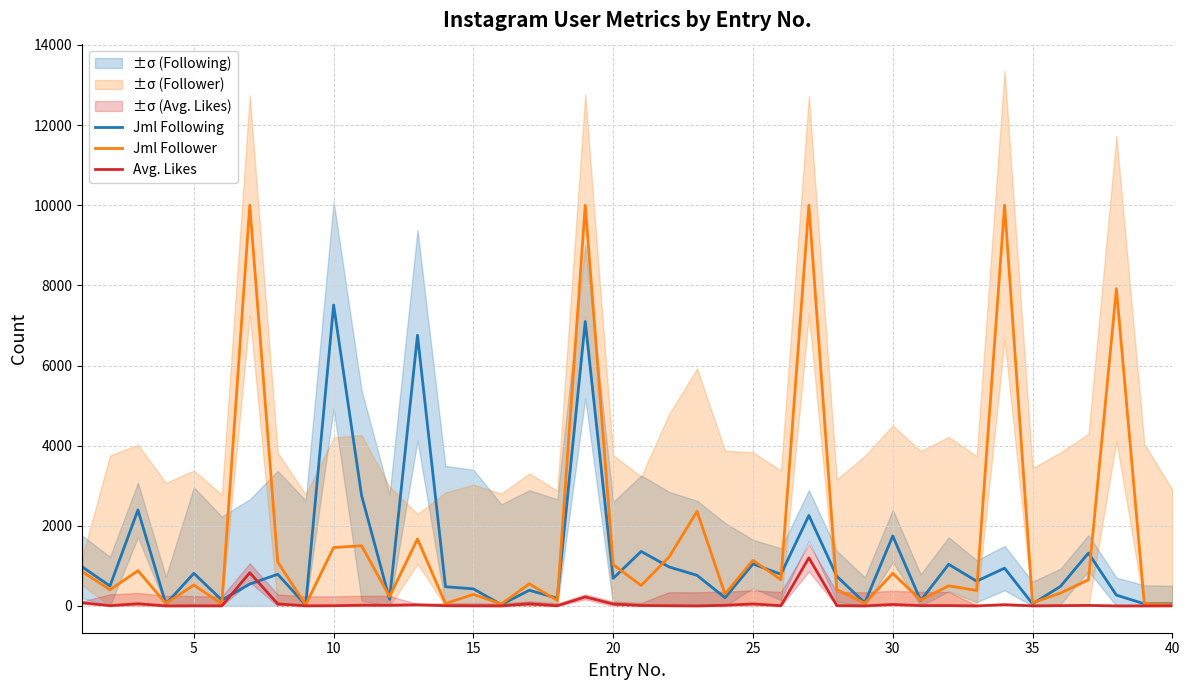

True or false: Jml Following has more than 0 interior local peaks.

True